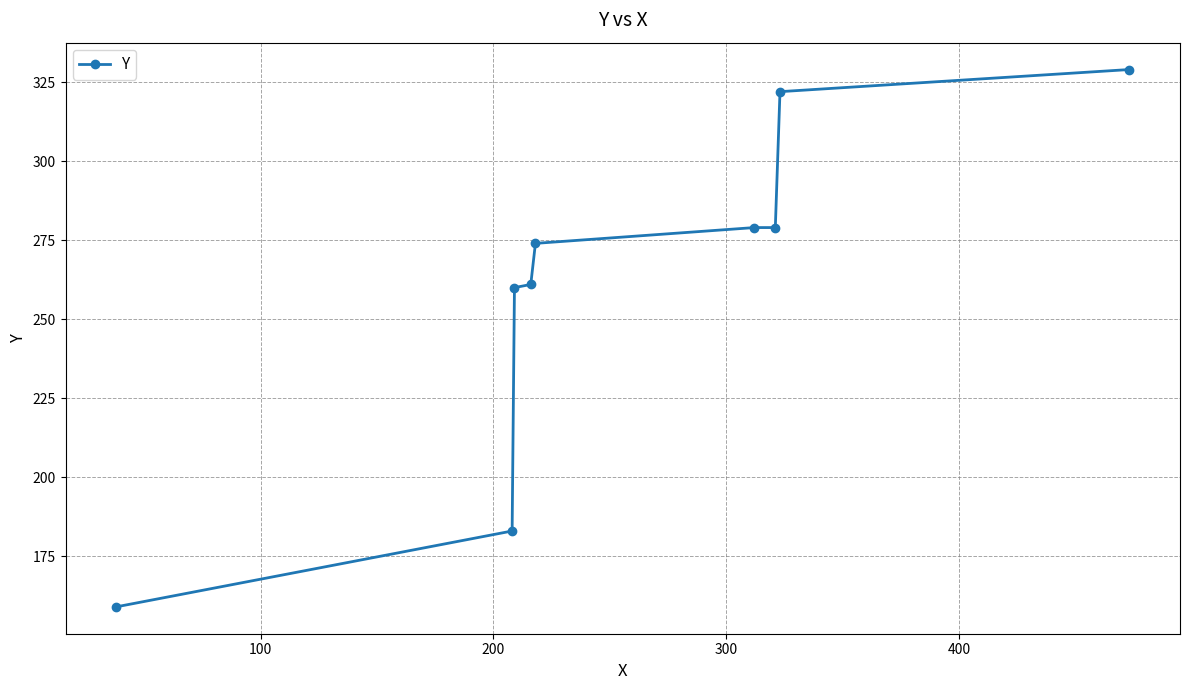

Does the chart have visible grid lines?

Yes